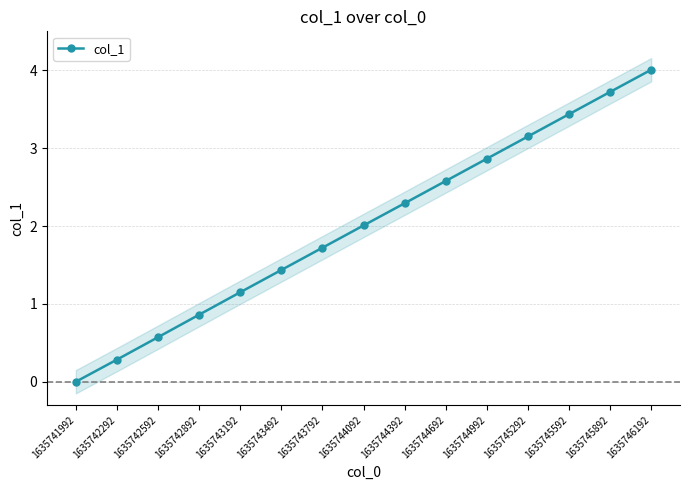

What is the greatest value displayed?

4.0